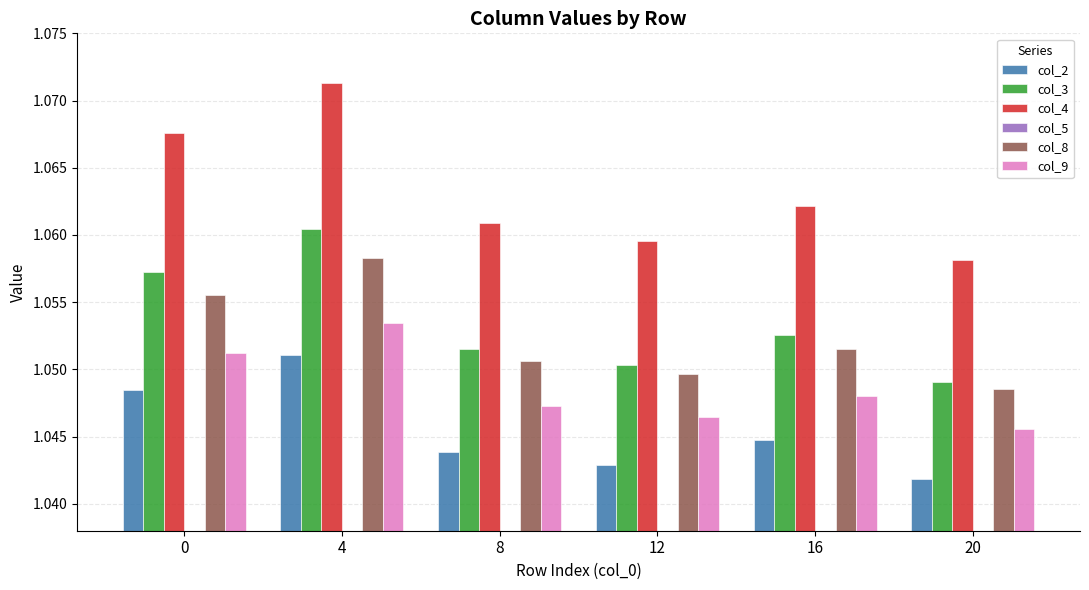

Reading left to right, list all the values displayed in this chart.

col_2: 1.0	1.1	1.0	1.0	1.0	1.0
col_3: 1.1	1.1	1.1	1.1	1.1	1.0
col_4: 1.1	1.1	1.1	1.1	1.1	1.1
col_5: 1.0	1.0	1.0	1.0	1.0	1.0
col_8: 1.1	1.1	1.1	1.0	1.1	1.0
col_9: 1.1	1.1	1.0	1.0	1.0	1.0